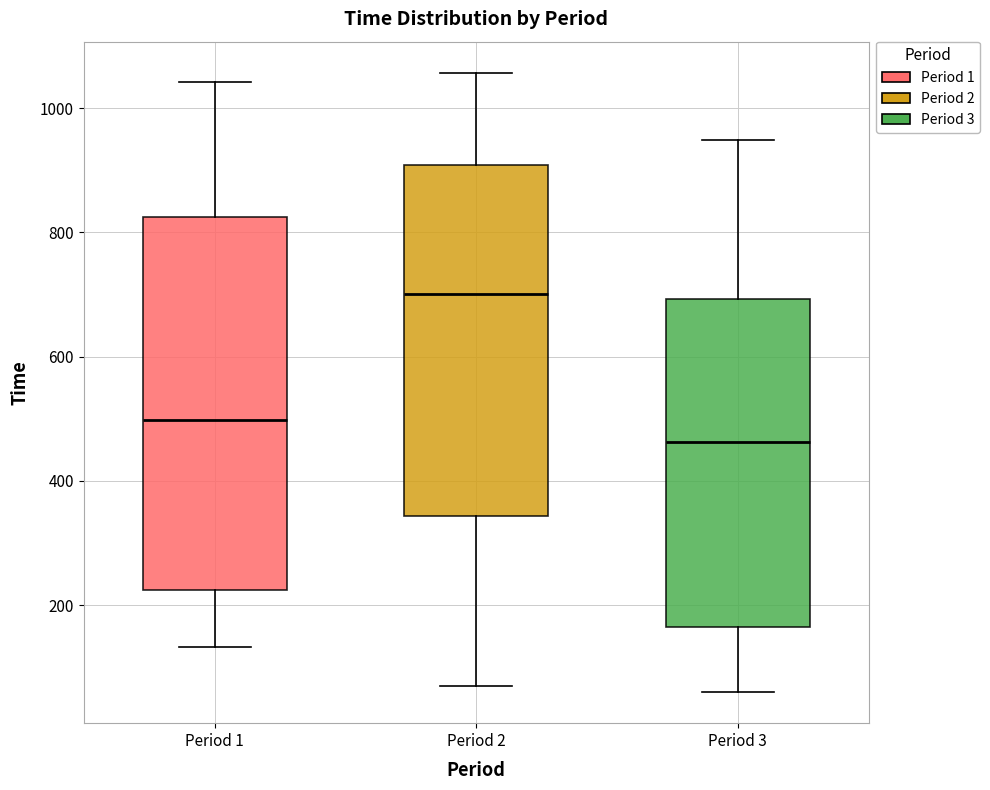

Which box has the highest median line?

Period 2